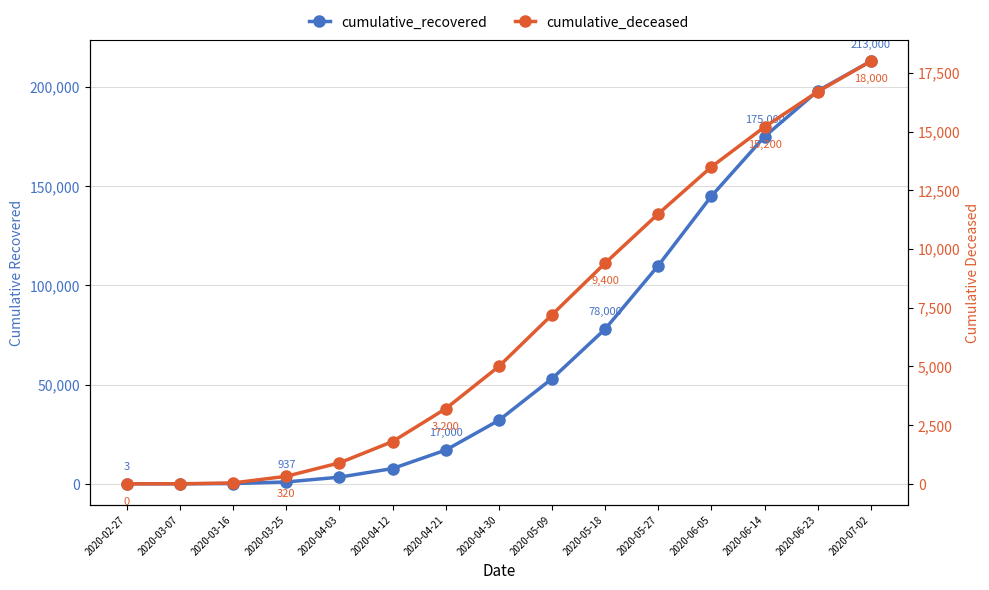

Which series has the largest range (max minus min)?

cumulative_recovered